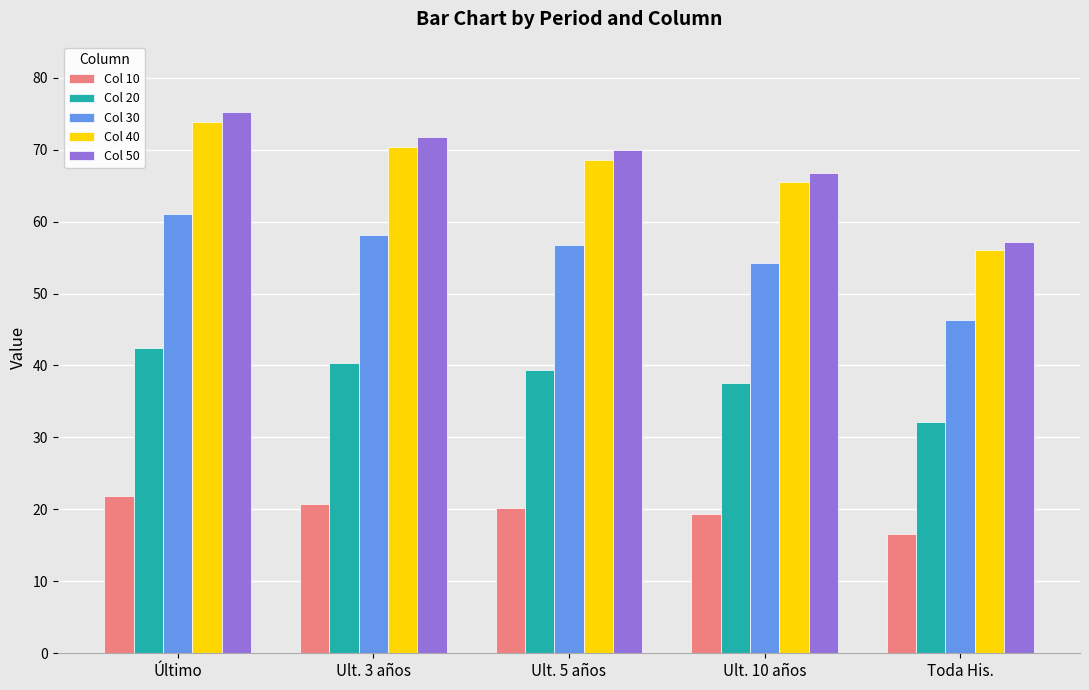

Which category has the lowest value across all series?

Toda His.